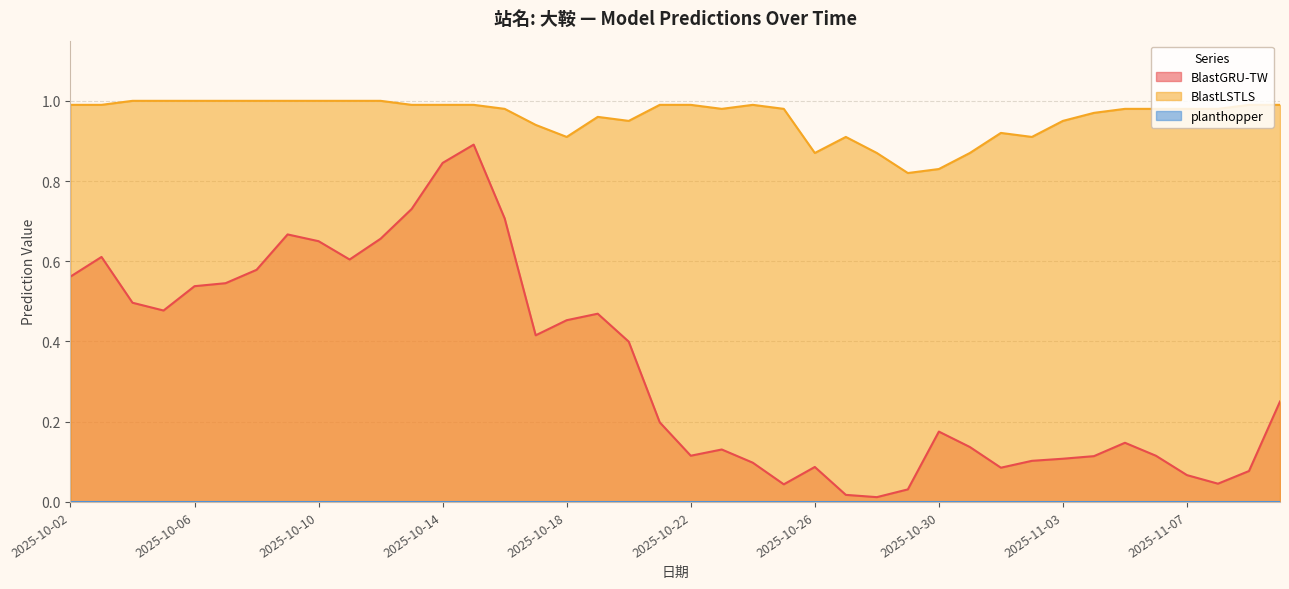

Rank the series by their maximum value, from highest to lowest.

BlastLSTLS, BlastGRU-TW